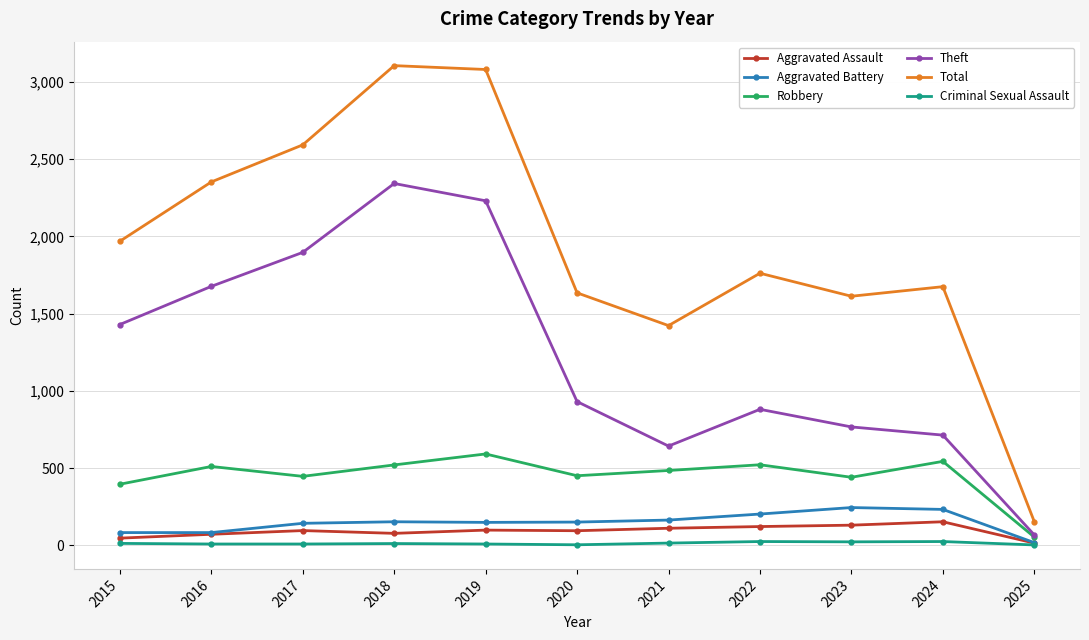

At 2015, list the series in order from smallest to largest.

Criminal Sexual Assault, Aggravated Assault, Aggravated Battery, Robbery, Theft, Total